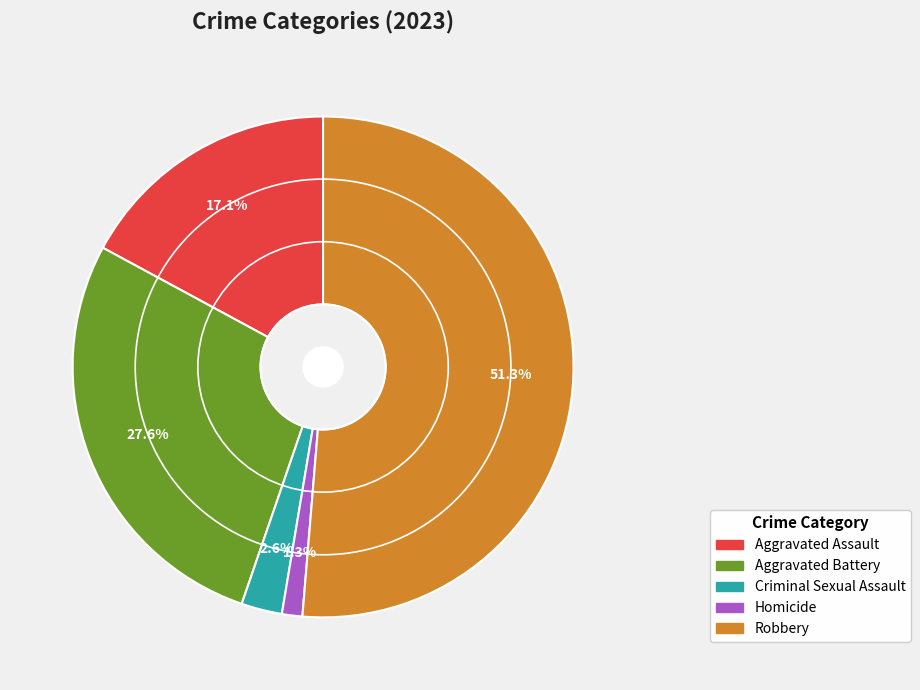

How many slices are in this pie chart?

5